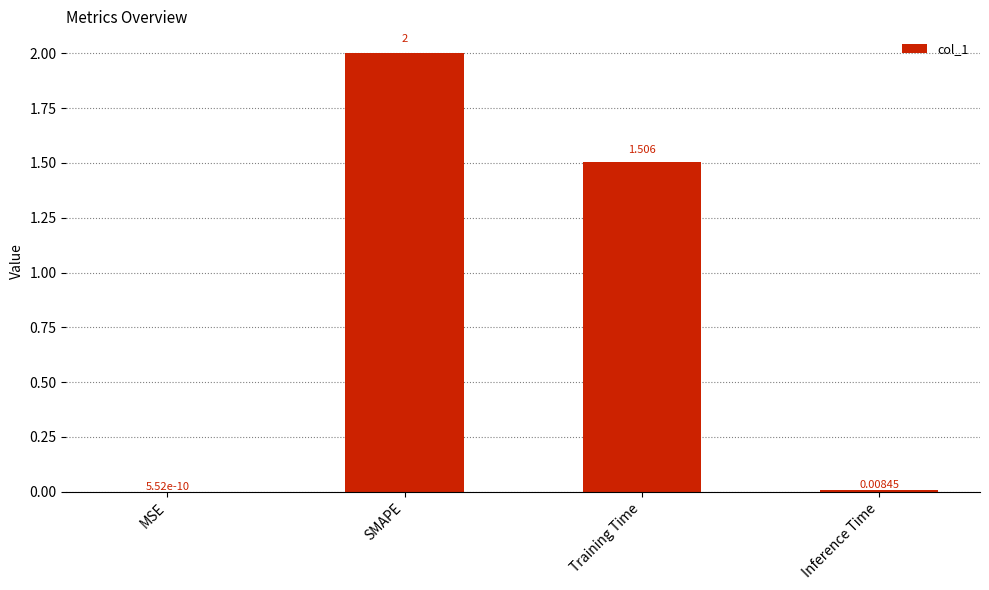

Is it true that the value at Training Time is 2.4?

False